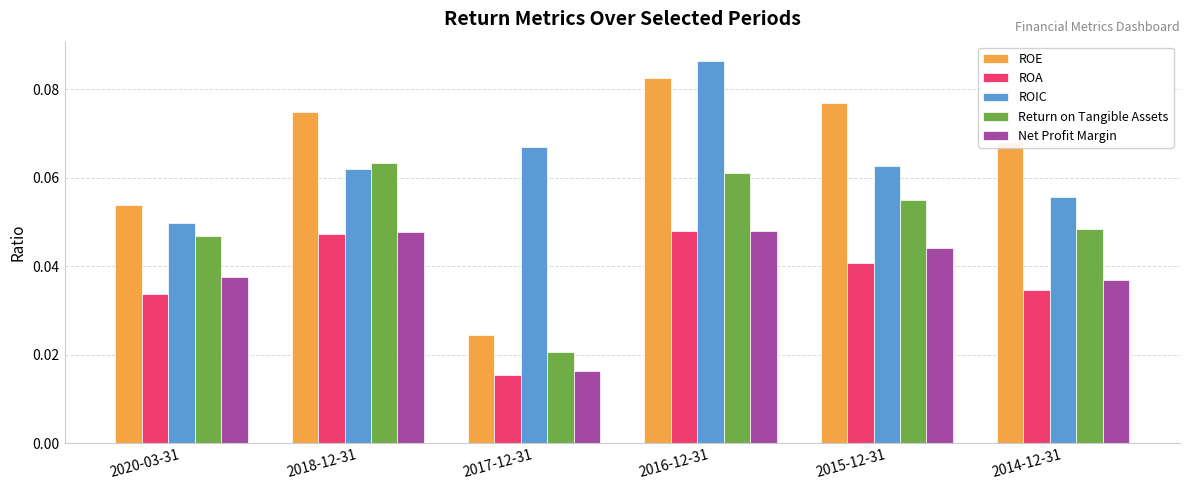

Which series has the widest spread of values?

ROE